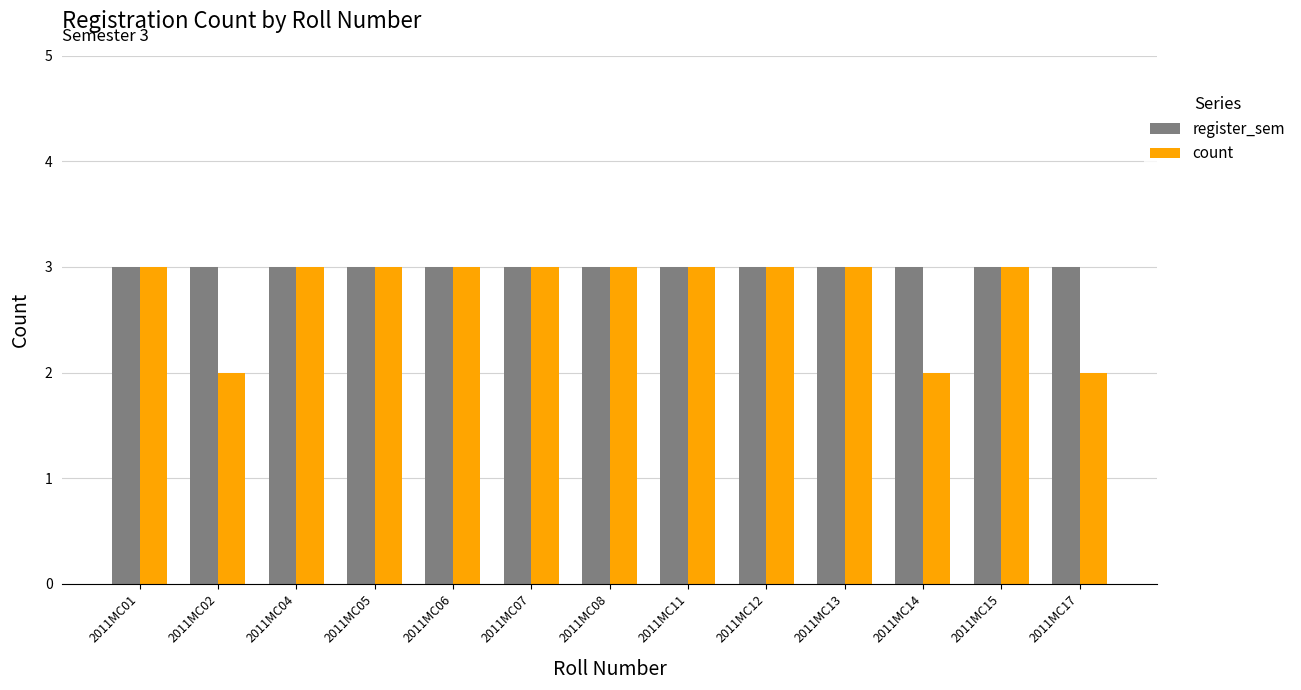

Rank the series by their average value, from highest to lowest.

register_sem, count